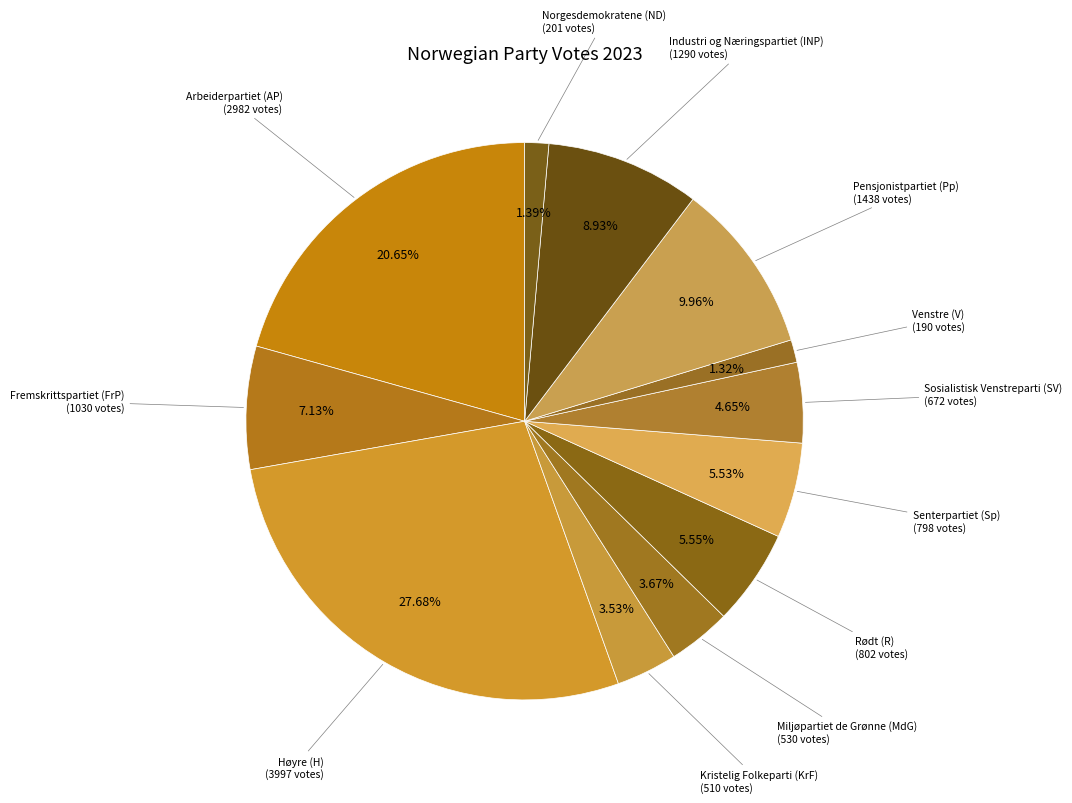

To the nearest percent, what is the difference between the largest and smallest slice percentages?

26%